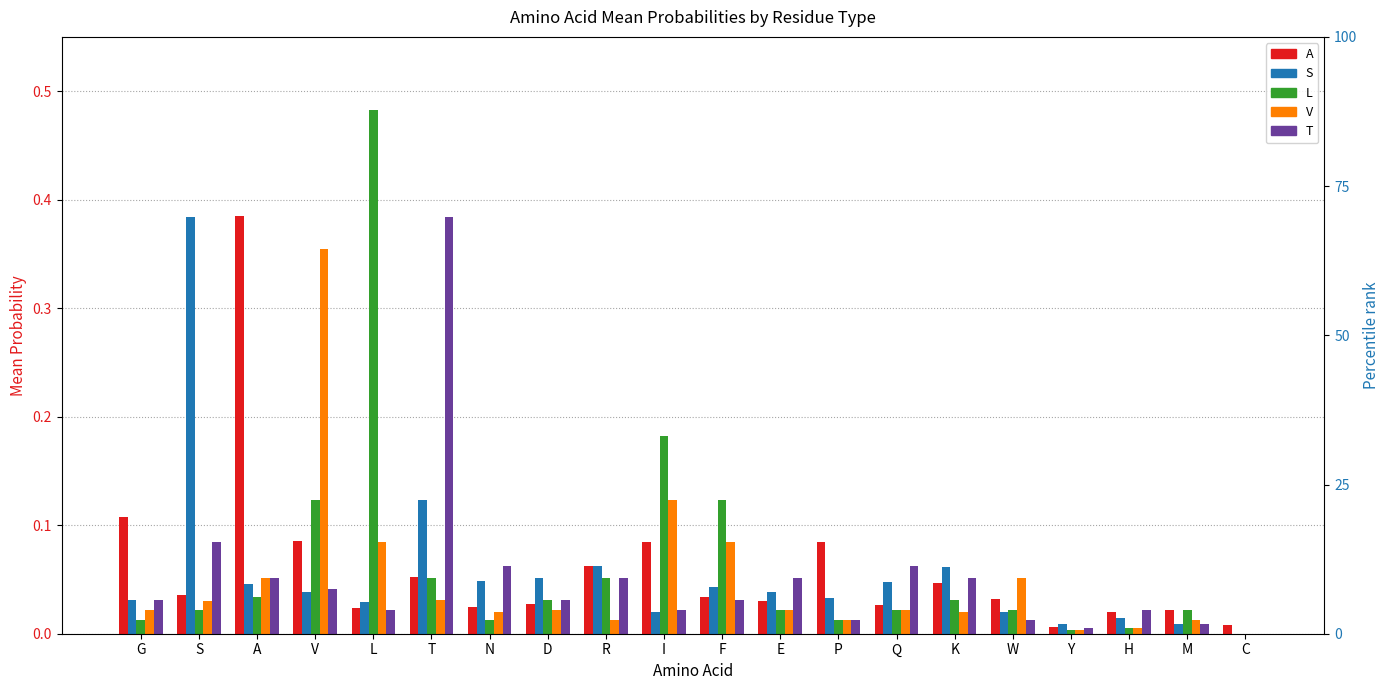

The value of S at D is 0.0. True or false?

False